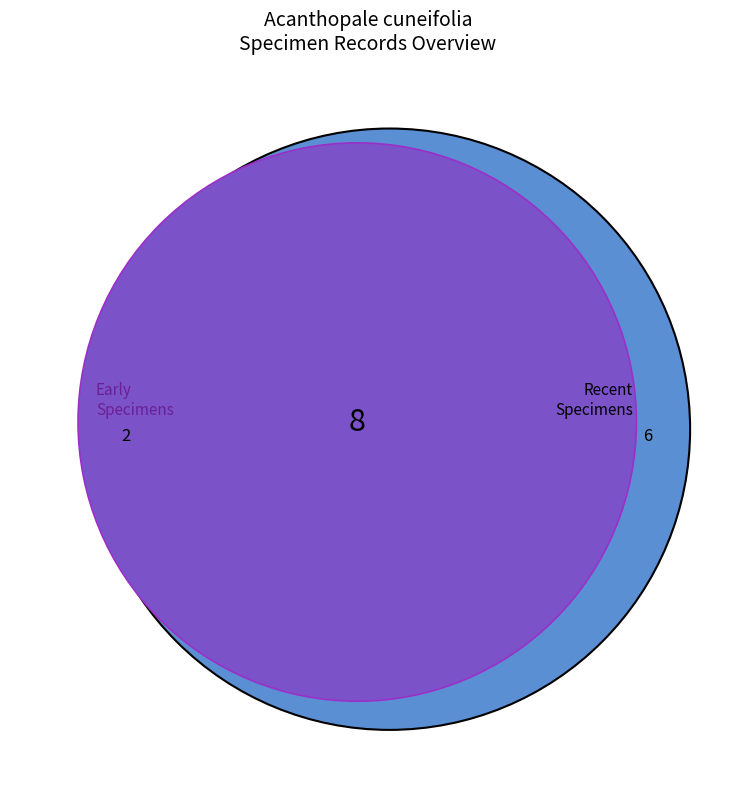

Is it true that 4031601063 is 23% of the pie?

False